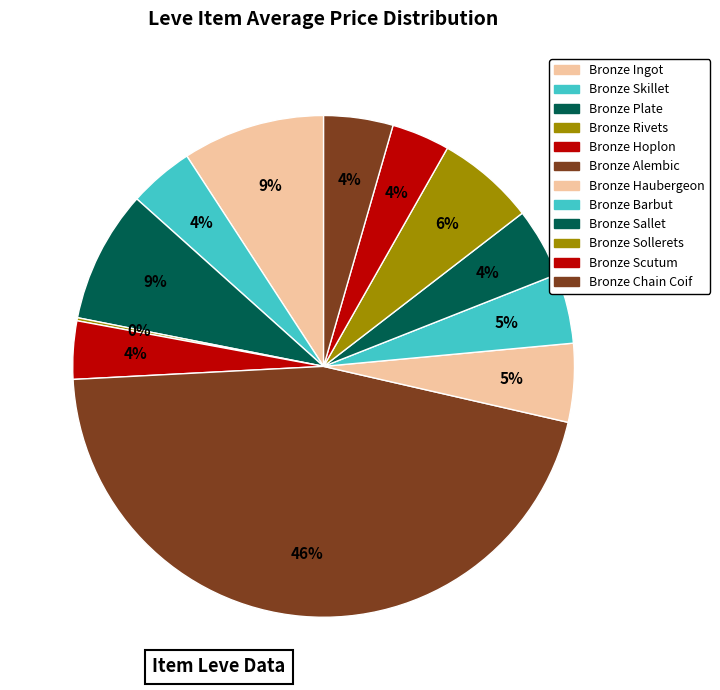

Count the number of slices in the pie.

12